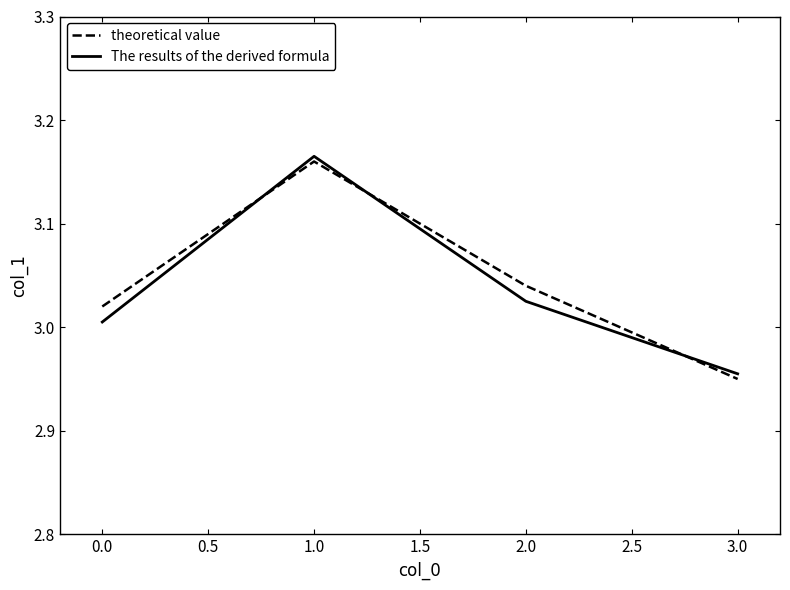

What is the sum of the The results of the derived formula values at 0.0 and 1.0?

6.2